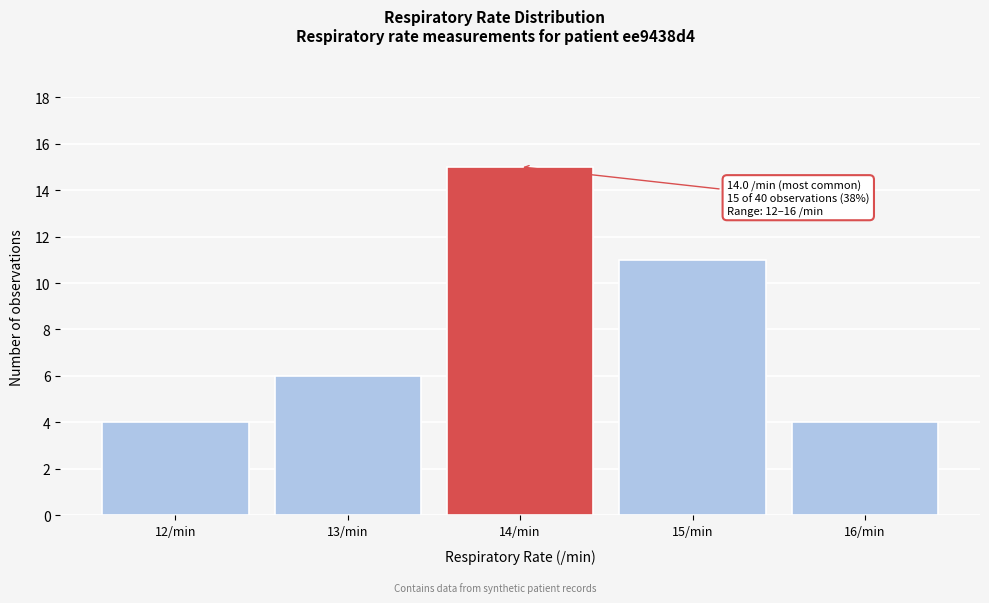

Reading left to right, what are all the values shown in this chart?

4	6	15	11	4